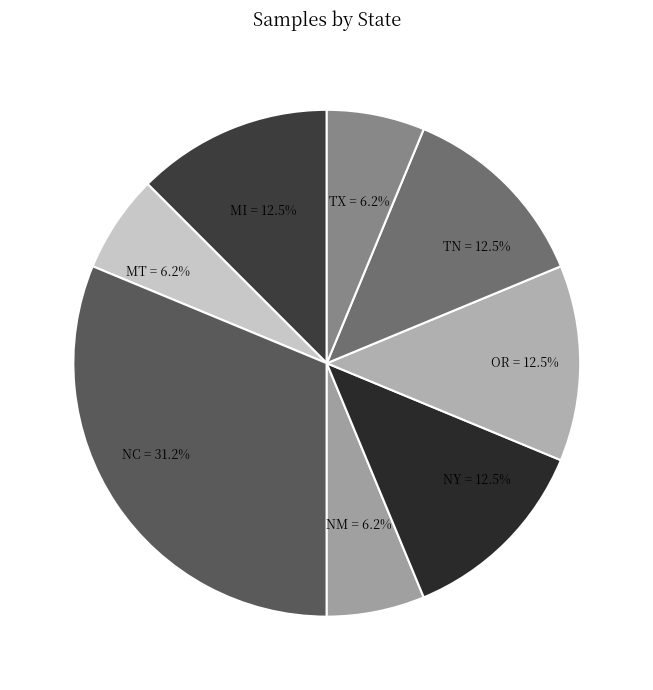

Does NC account for over 50% of the chart?

No